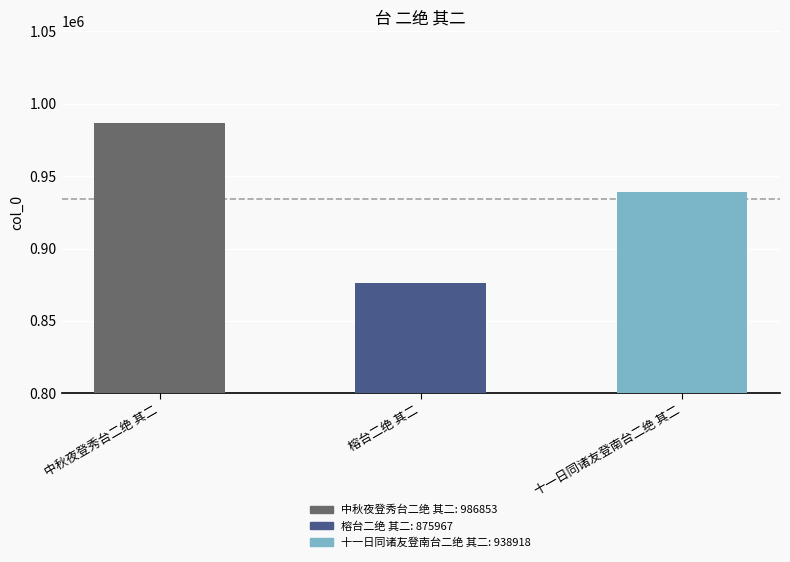

What is the value of the 1st bar from the left?

986853